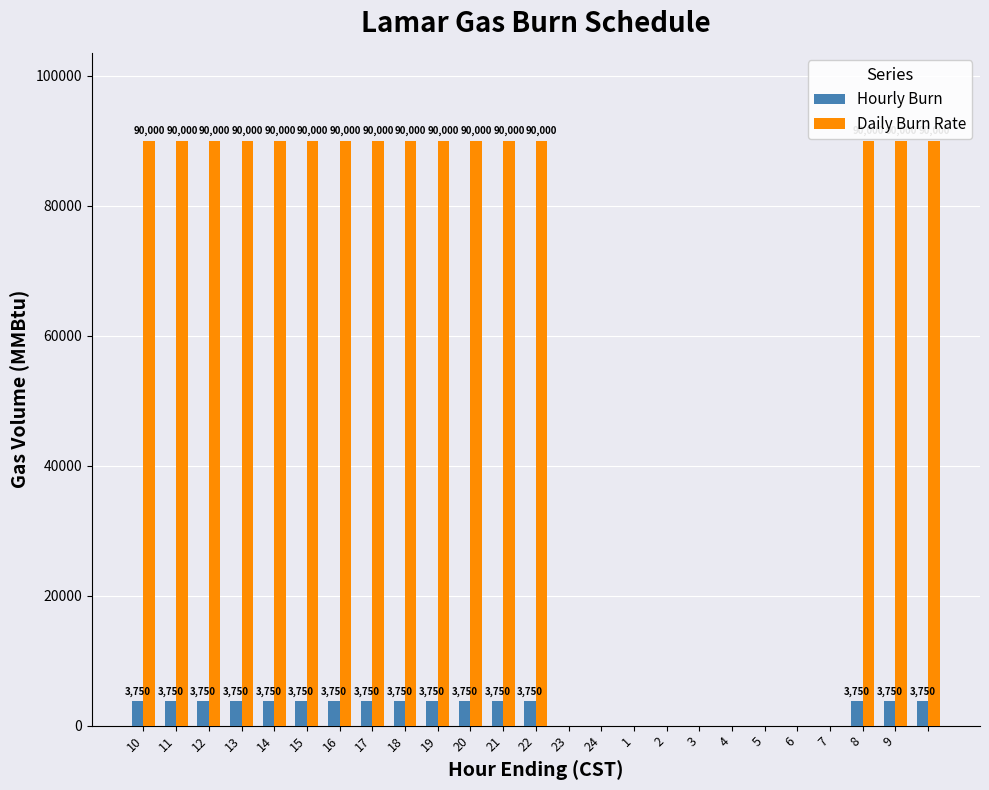

What is the maximum value for Hourly Burn?

3750